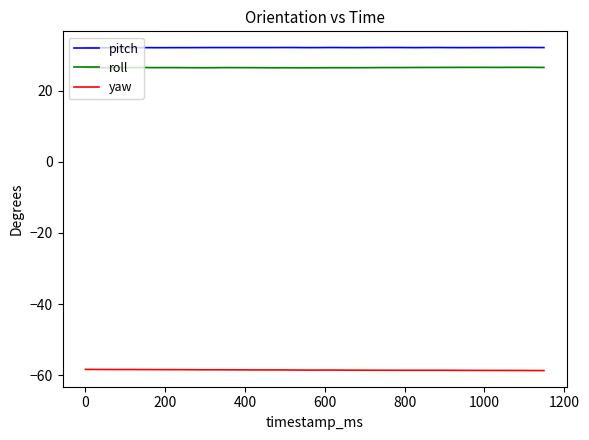

List the series in order of their peak value, lowest first.

yaw, roll, pitch